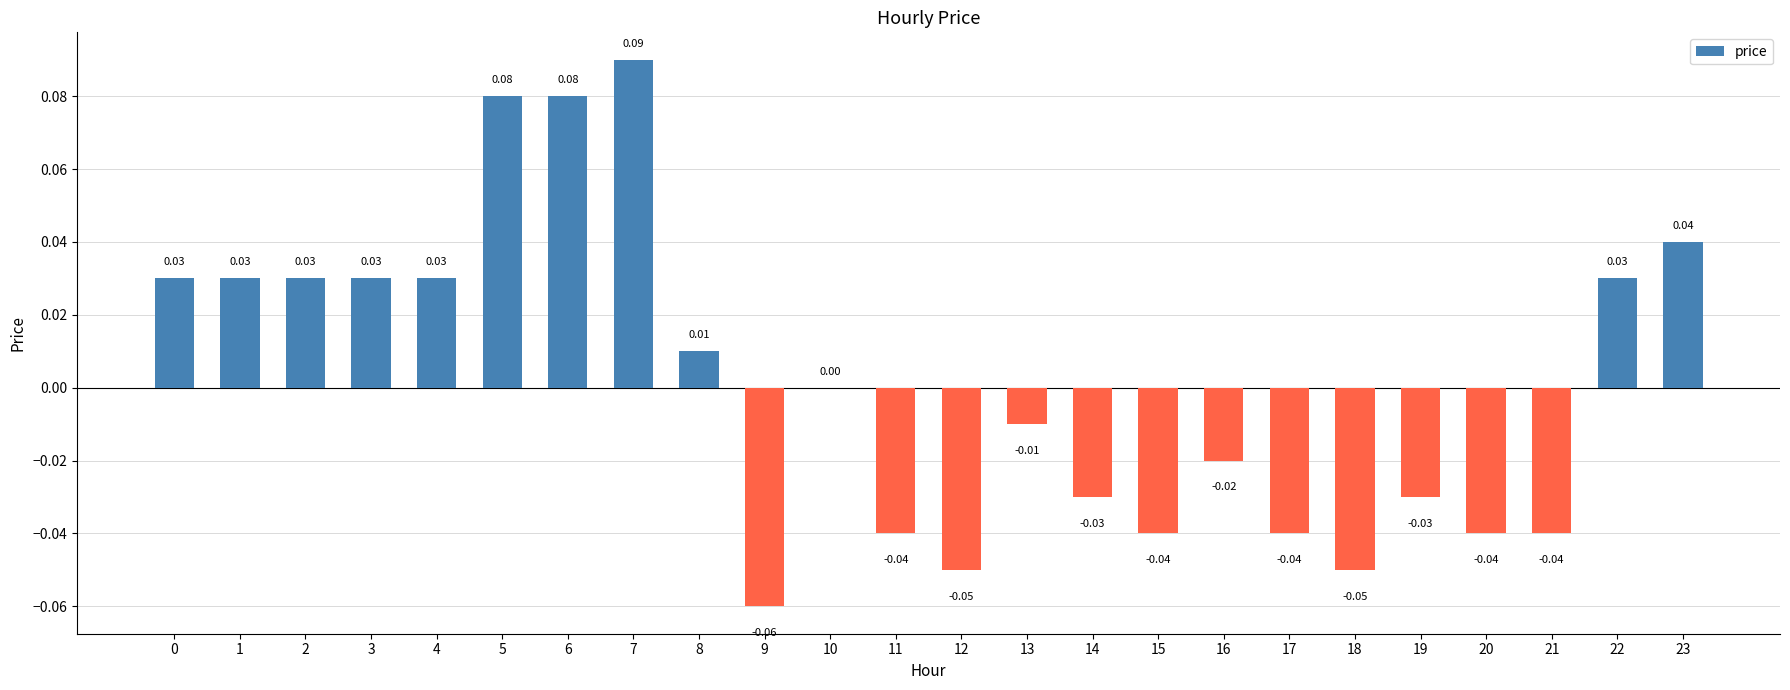

Are the bars grouped side by side (vs. stacked)?

No